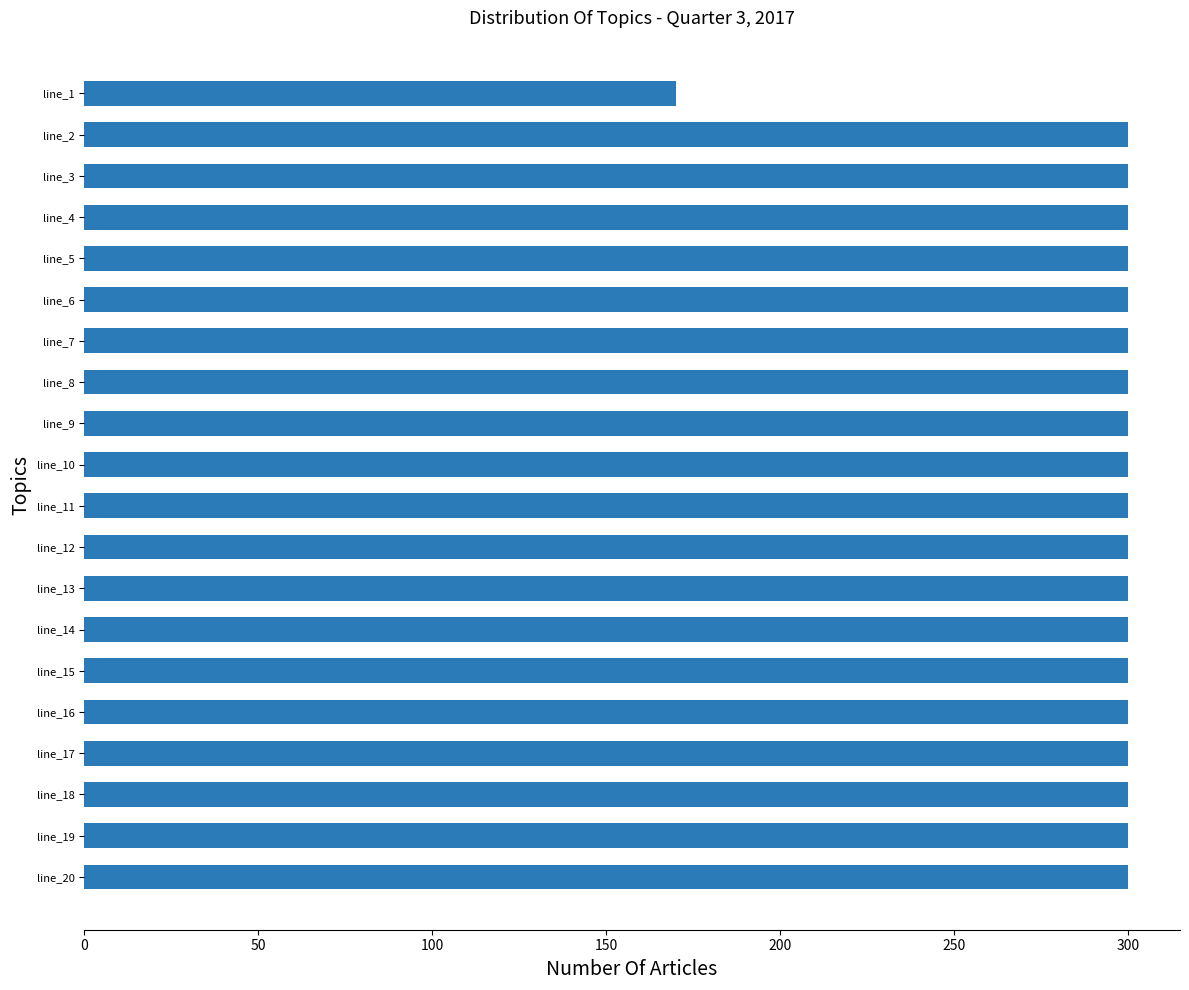

What is the sum of the values at line_3 and line_7?

600